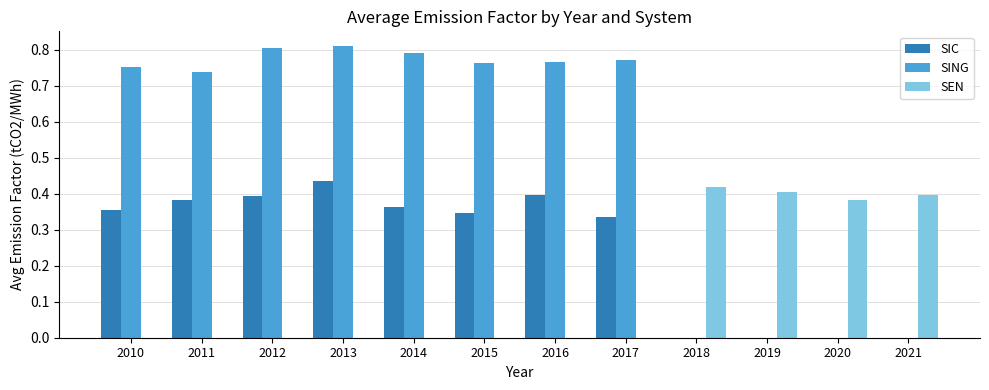

Which series has the largest total across all categories?

SING